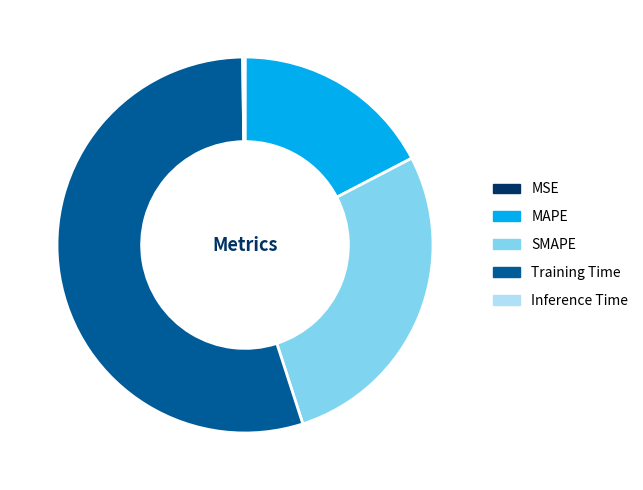

Do MAPE and SMAPE together represent more than half of the pie?

No